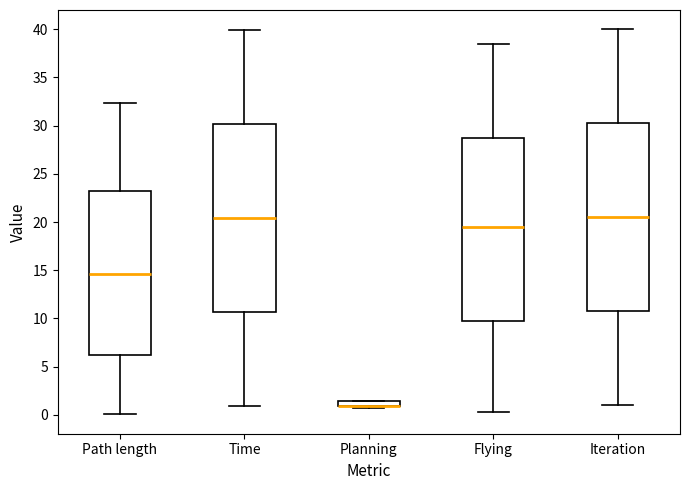

Where does the median line of the box for Time sit on the y-axis? The values are not printed on the chart, so give them approximately, as read against the axis.

20.5